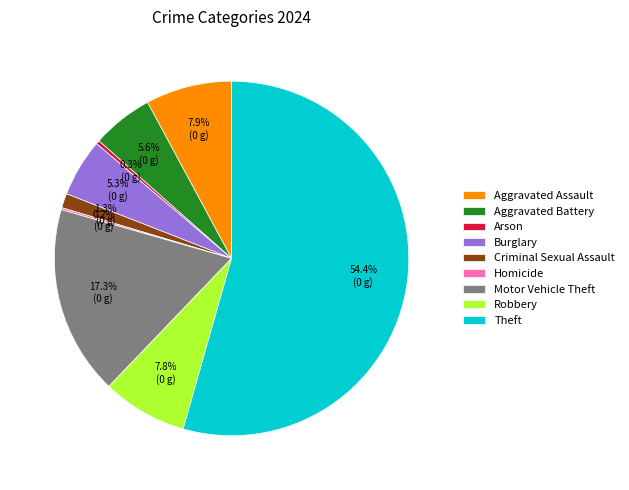

How much of the chart is everything except Criminal Sexual Assault?

98.7%